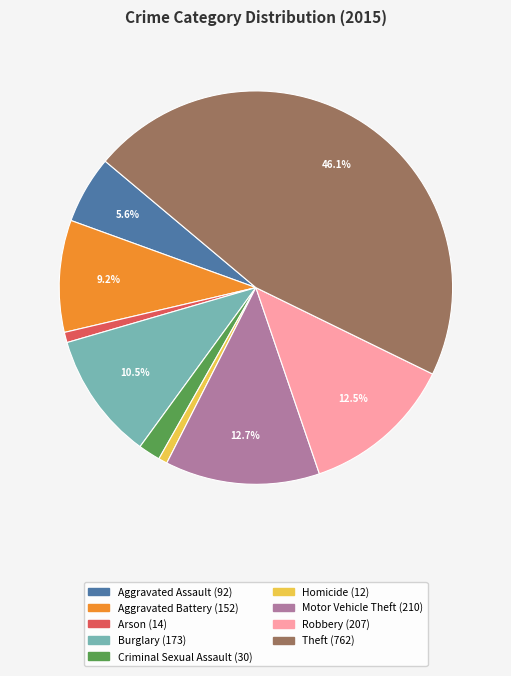

How many slices are in this pie chart?

9